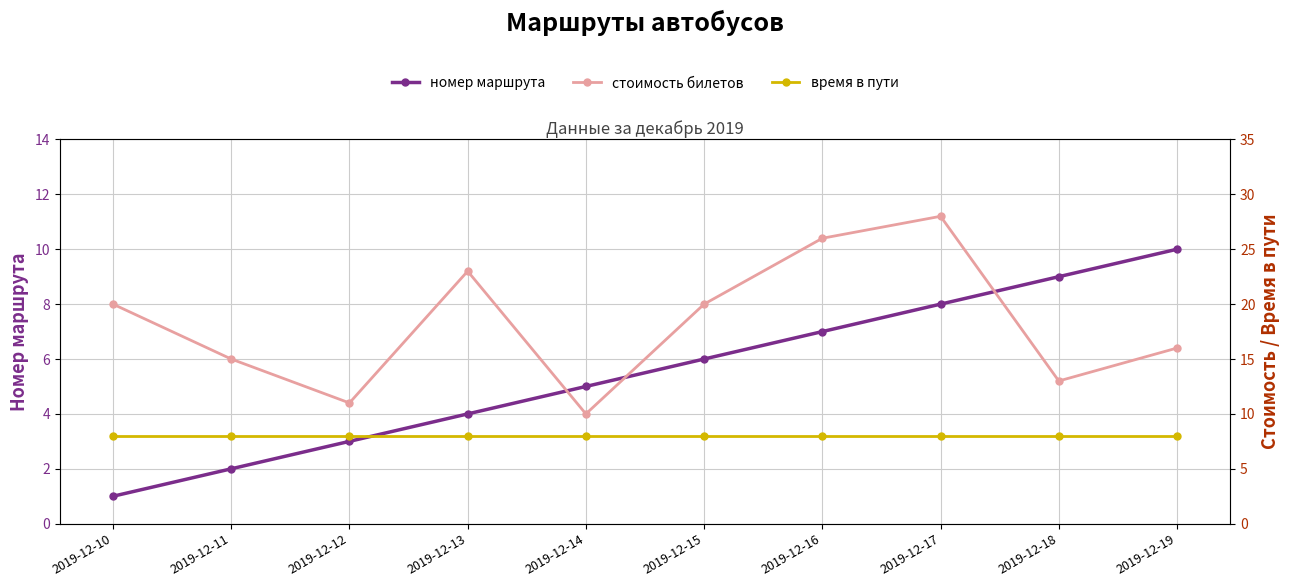

Reading right to left, transcribe all the data shown in this chart.

номер маршрута: 2019-12-19=10	2019-12-18=9	2019-12-17=8	2019-12-16=7	2019-12-15=6	2019-12-14=5	2019-12-13=4	2019-12-12=3	2019-12-11=2	2019-12-10=1
стоимость билетов: 2019-12-19=16	2019-12-18=13	2019-12-17=28	2019-12-16=26	2019-12-15=20	2019-12-14=10	2019-12-13=23	2019-12-12=11	2019-12-11=15	2019-12-10=20
время в пути: 2019-12-19=8	2019-12-18=8	2019-12-17=8	2019-12-16=8	2019-12-15=8	2019-12-14=8	2019-12-13=8	2019-12-12=8	2019-12-11=8	2019-12-10=8